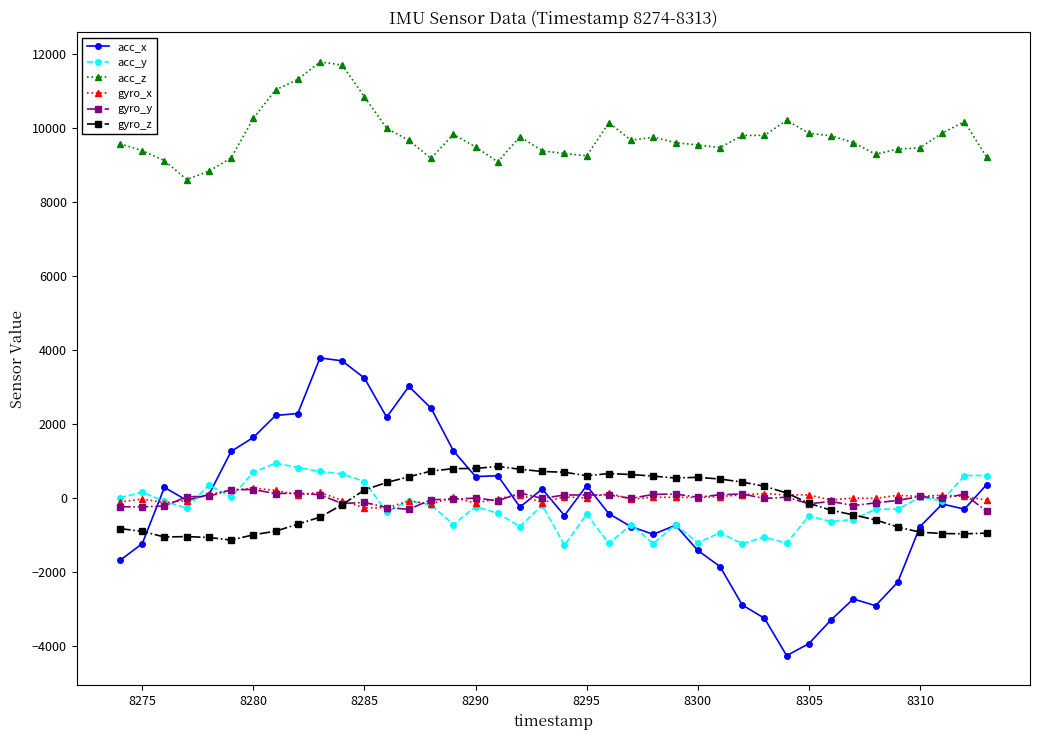

What is the greatest value displayed?

11782